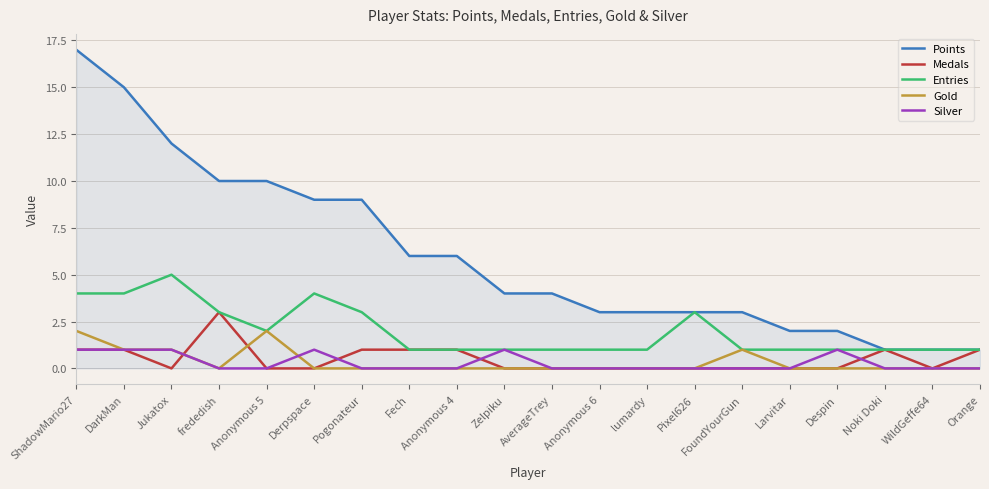

What is the maximum value shown in the chart?

17